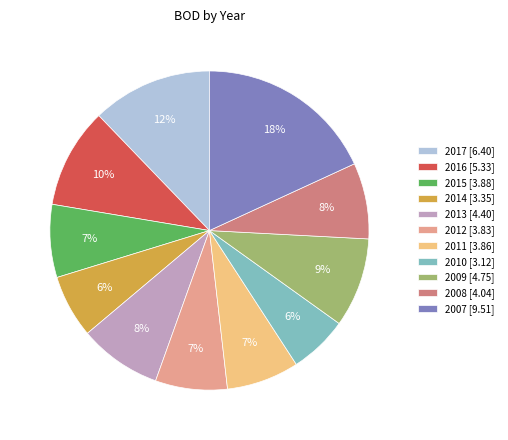

How many slices are in this pie chart?

11